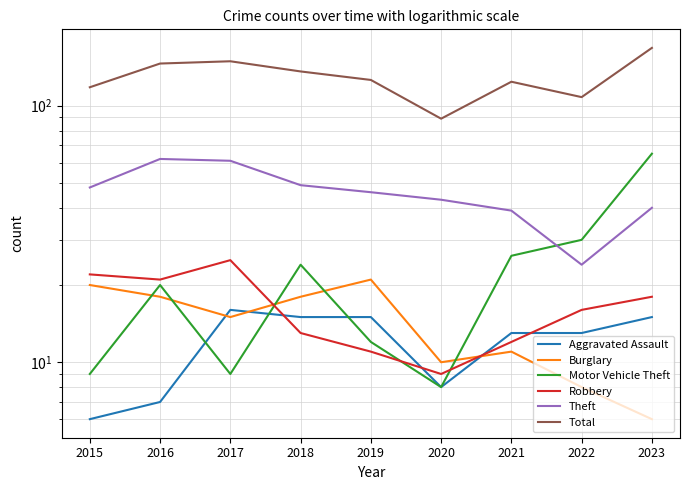

What is the difference between the highest and lowest values at 2022?

100